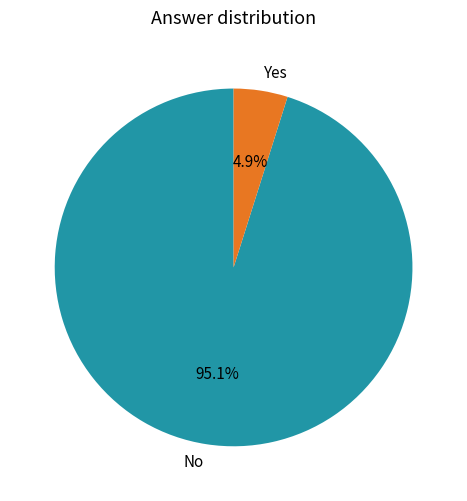

How many segments does this pie chart have?

2